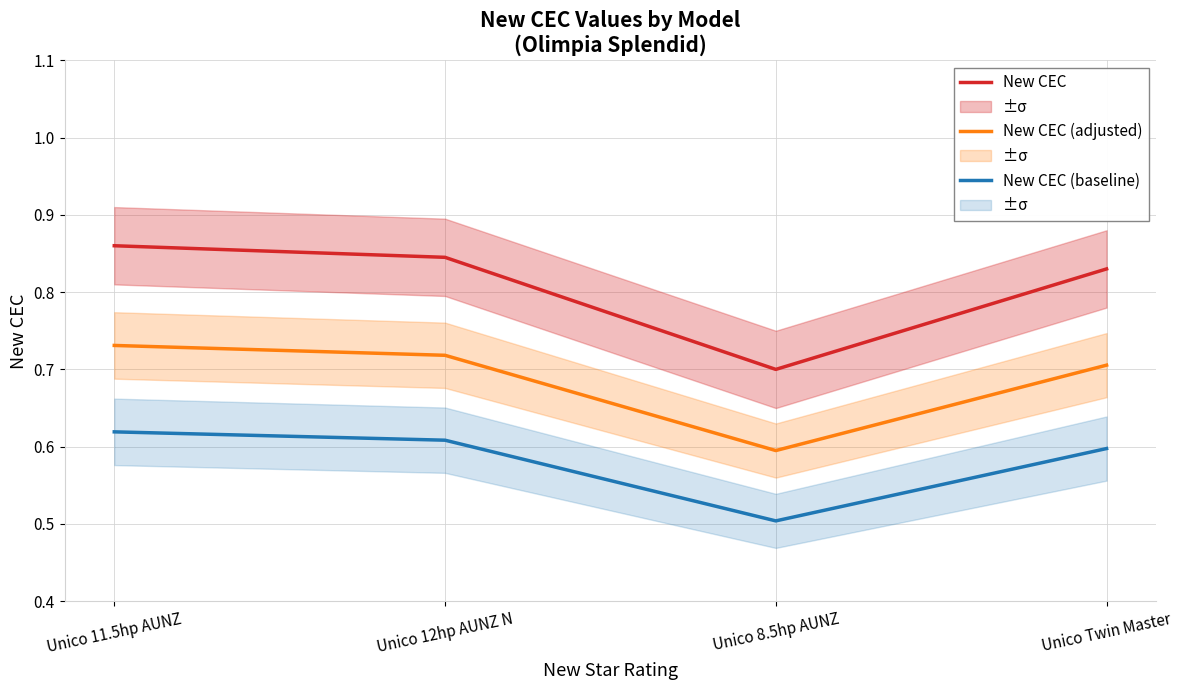

At which label is New CEC (adjusted) closest to 0?

Unico 8.5hp AUNZ